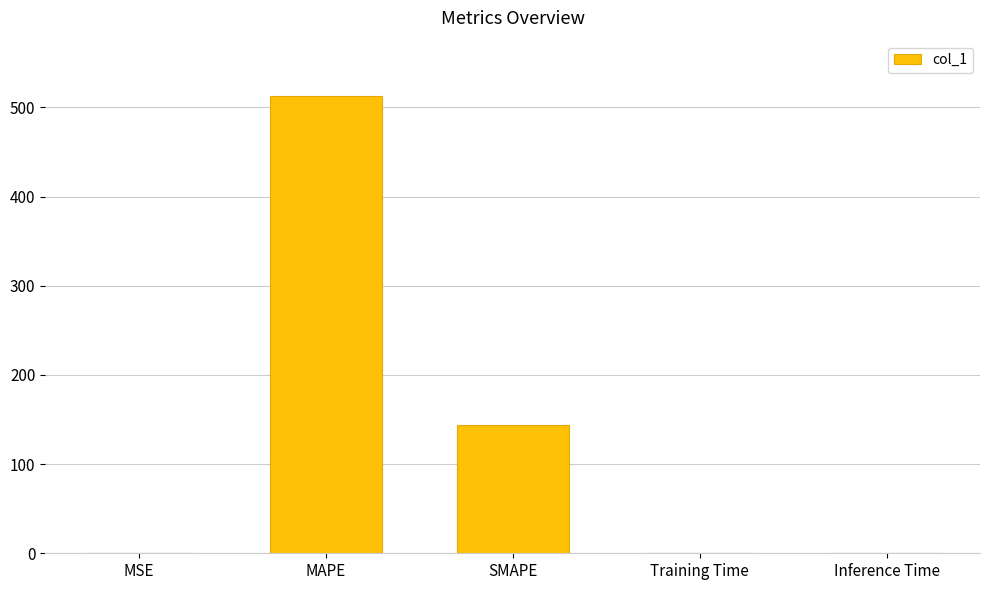

What is the maximum value shown in the chart?

513.3